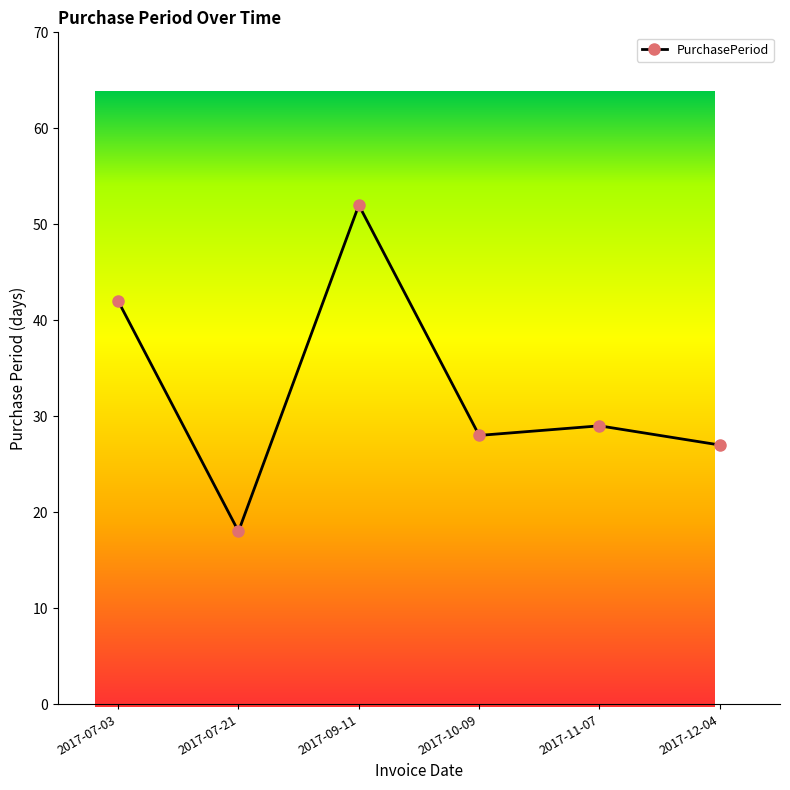

The chart shows a value of 25 at 2017-07-21. True or false?

False